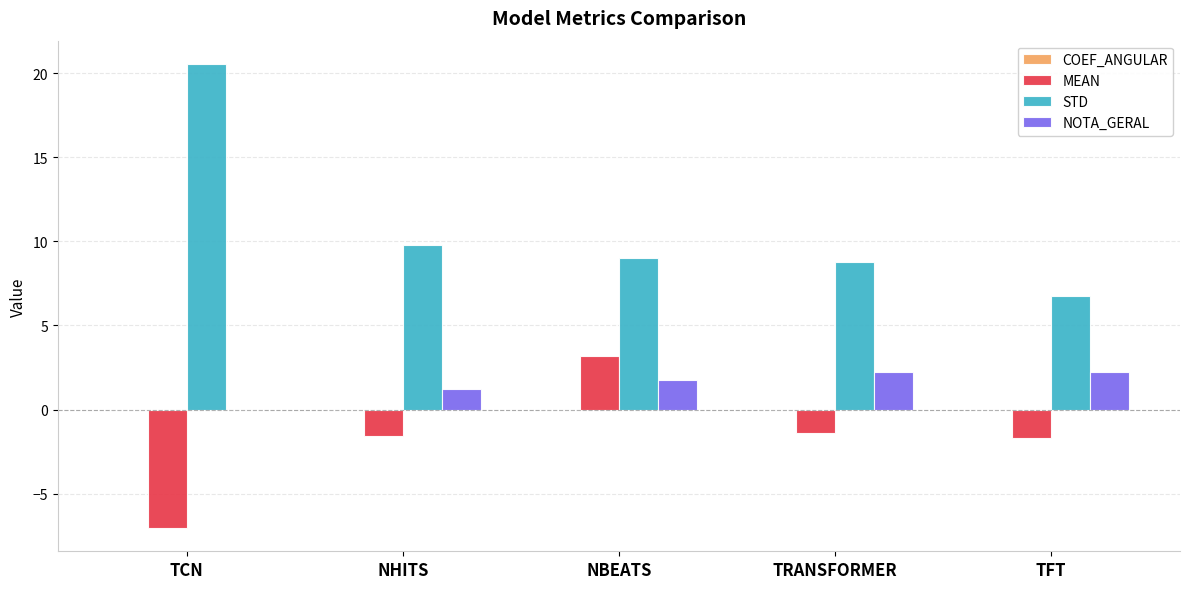

Which series has the largest total across all categories?

STD